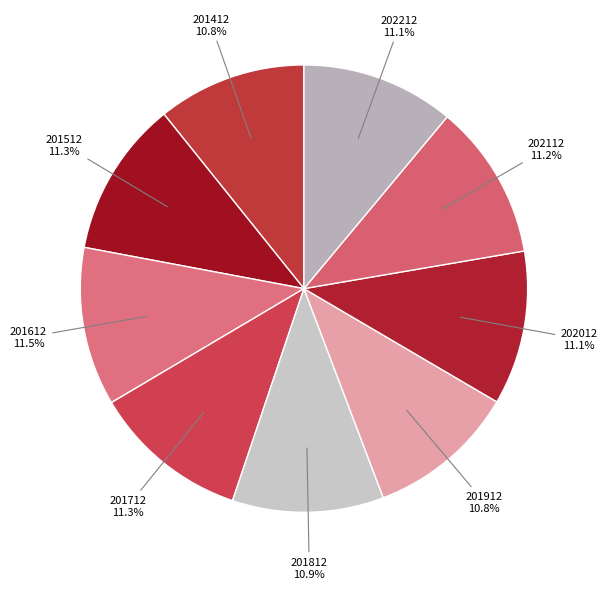

What percentage is the 201512 slice, to the nearest percent?

11%